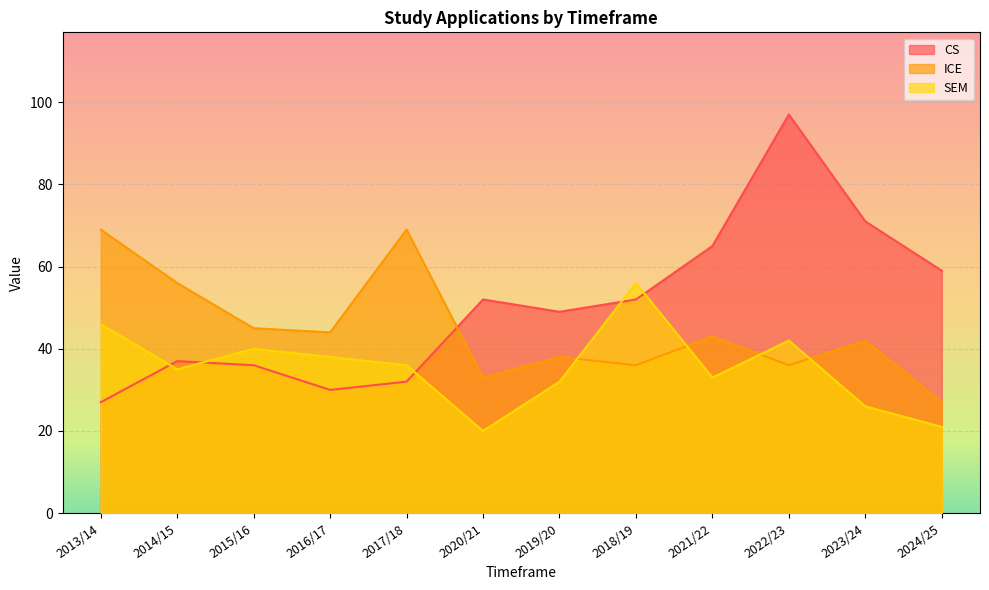

Rank the categories by CS value from highest to lowest.

2022/23, 2023/24, 2021/22, 2024/25, 2020/21, 2018/19, 2019/20, 2014/15, 2015/16, 2017/18, 2016/17, 2013/14